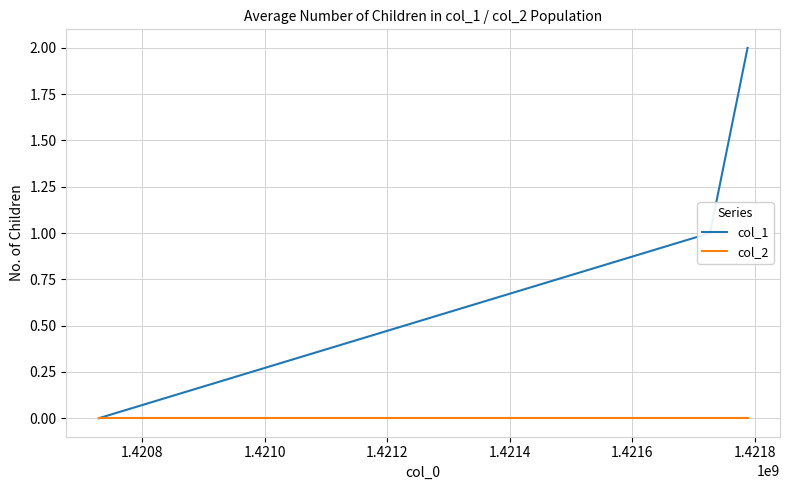

What is the difference between the maximum and minimum values in the col_1 series?

2